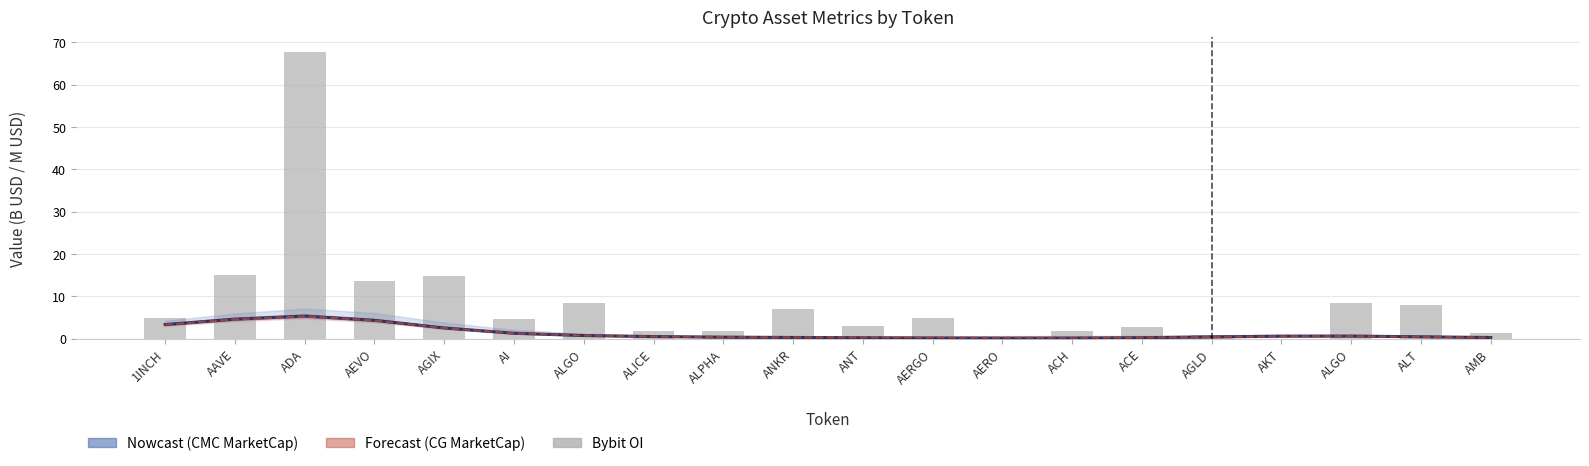

What is the difference between the highest and lowest values at ALT?

7.5